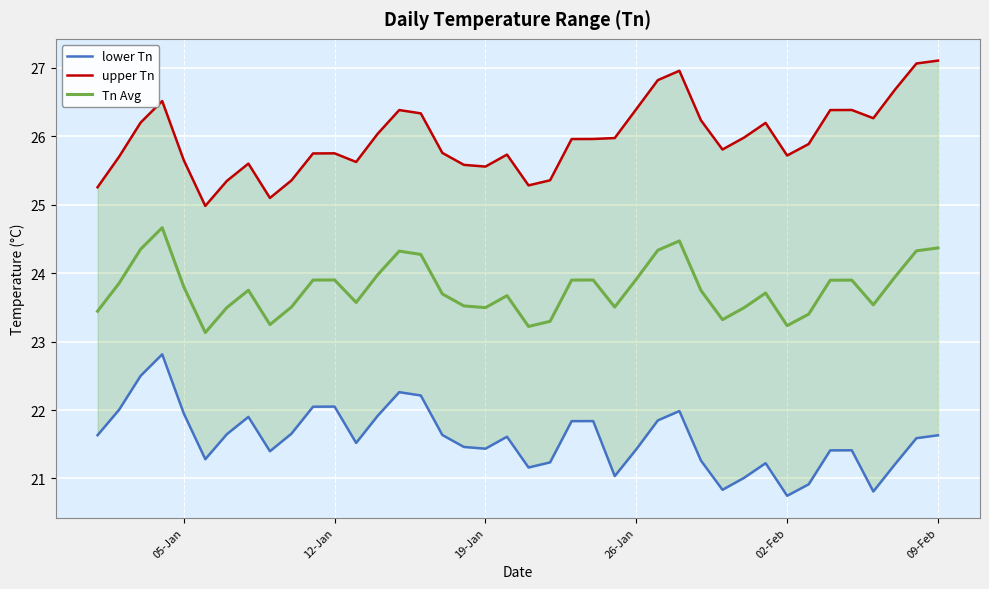

Read the Tn Avg value at 02-Feb.

23.2